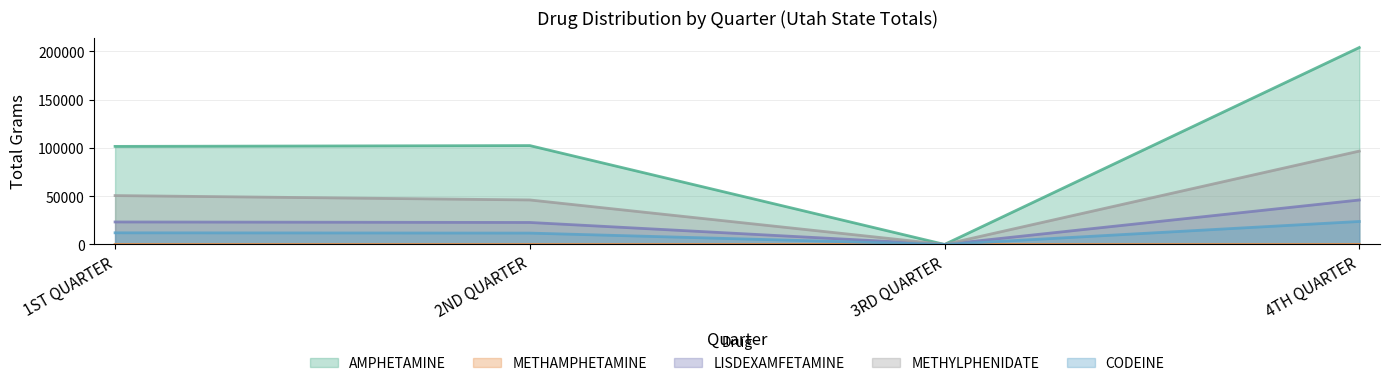

What is the difference between the LISDEXAMFETAMINE values at 3RD QUARTER and 1ST QUARTER?

23265.6